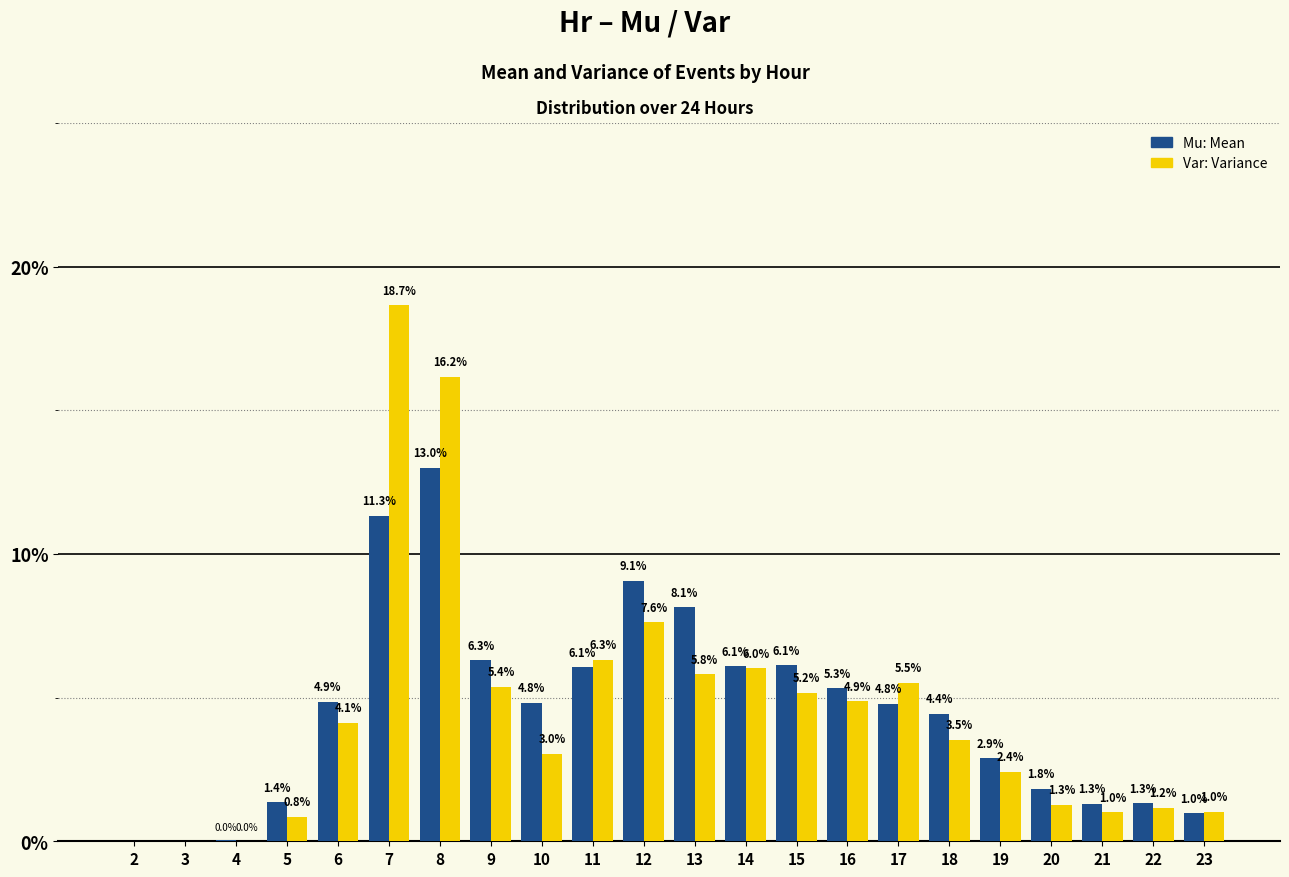

Does the chart contain stacked bars?

No